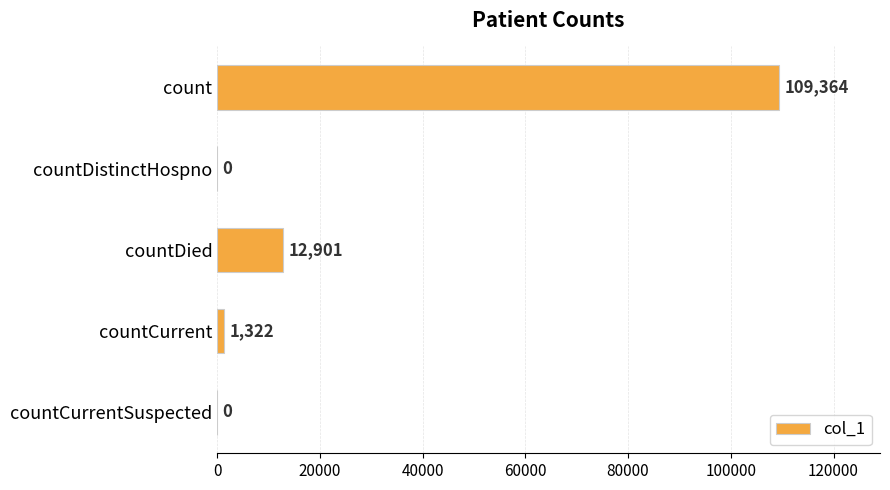

At which label is the value closest to 54682?

countDied